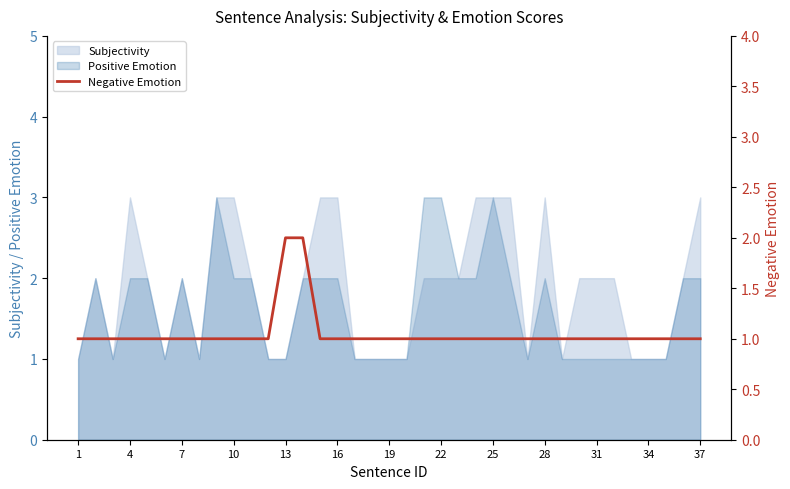

The Positive Emotion series shows 2 at 16. True or false?

True